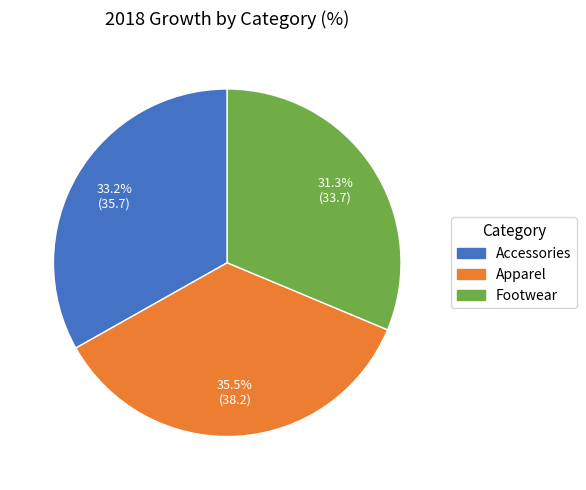

What is the ratio of the value at Accessories to the value at Footwear?

1.1